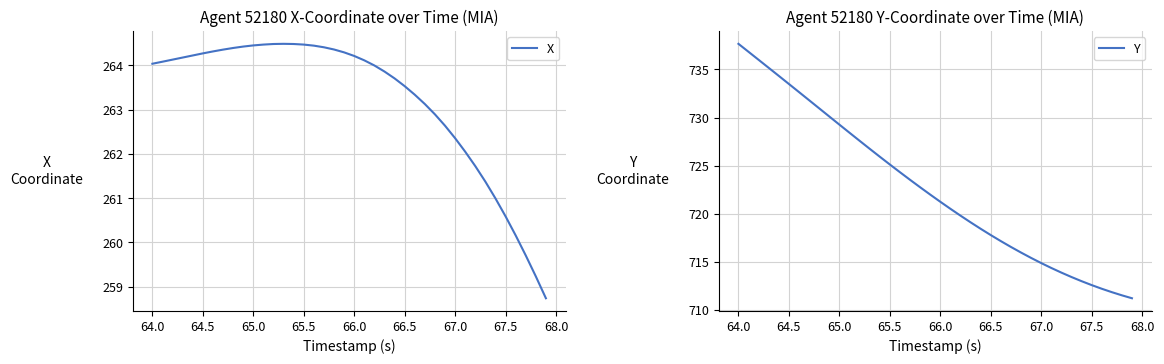

The value of X at 64.0 is 393.0. True or false?

False